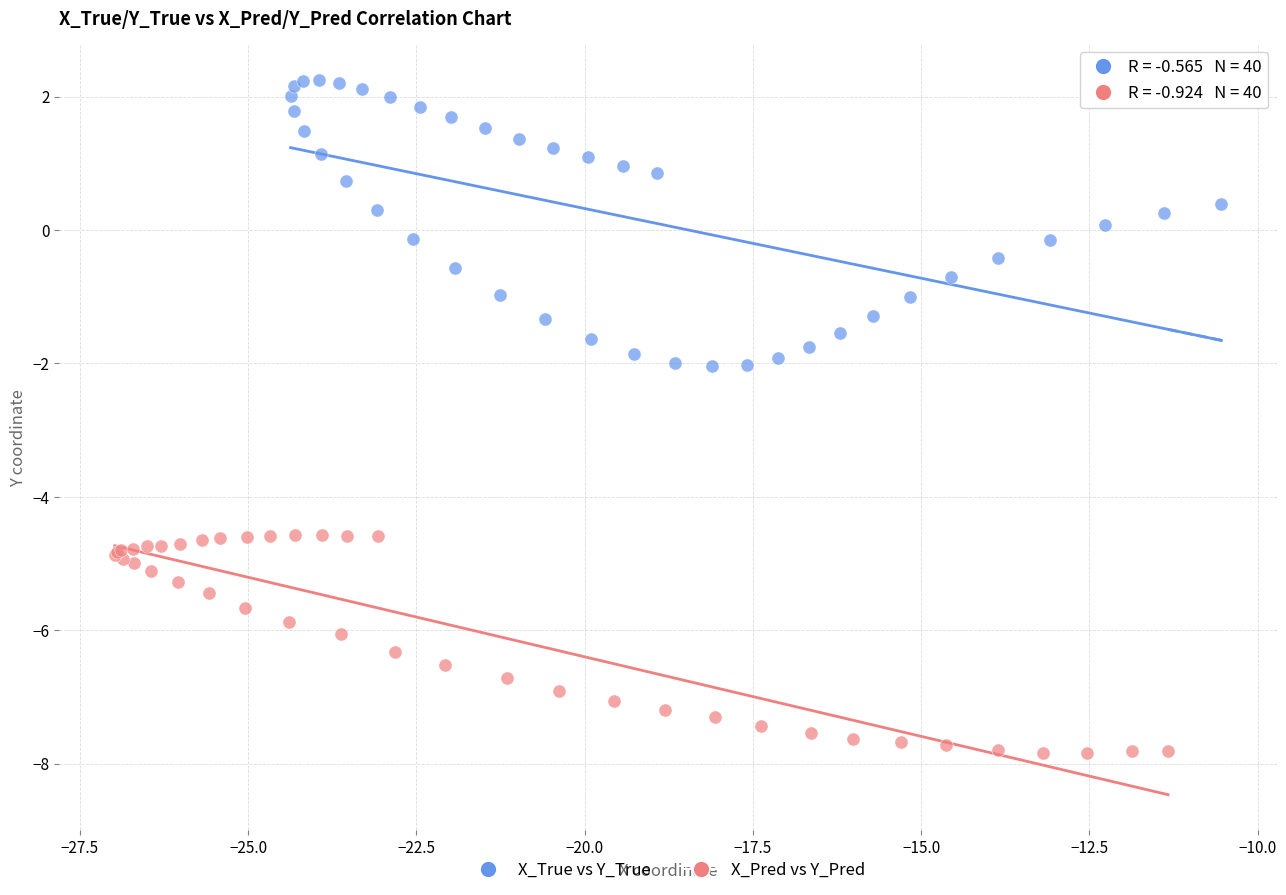

Which series has the widest spread of Y values?

X_True vs Y_True